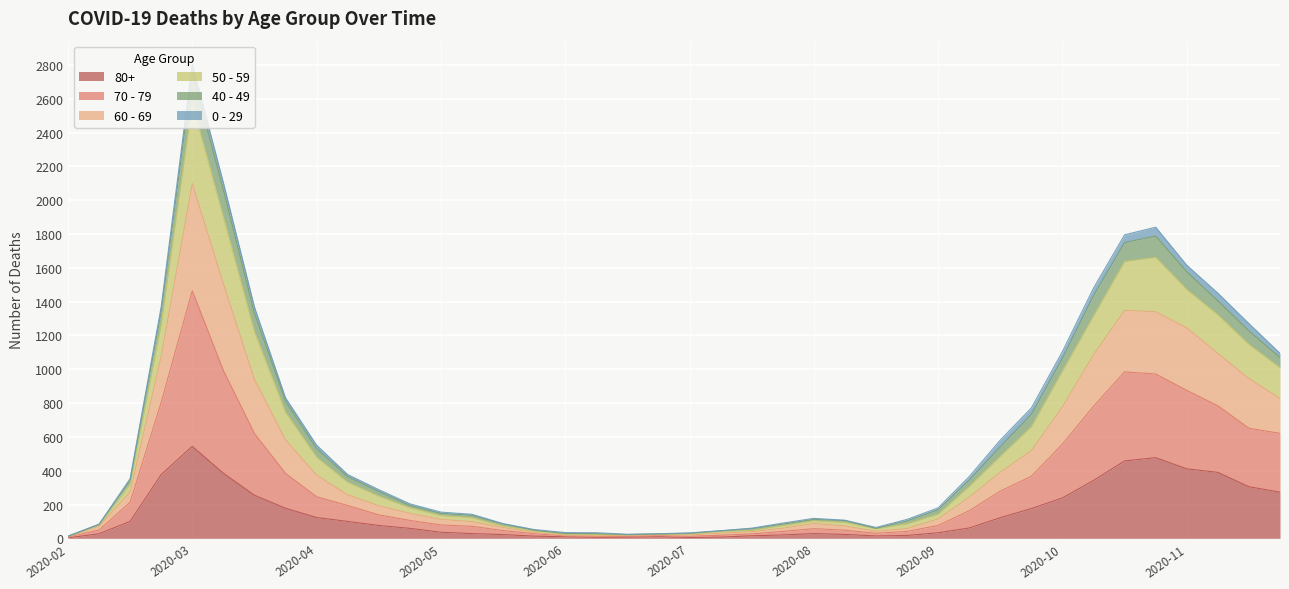

At which category is the sum across all series the highest?

2020-03